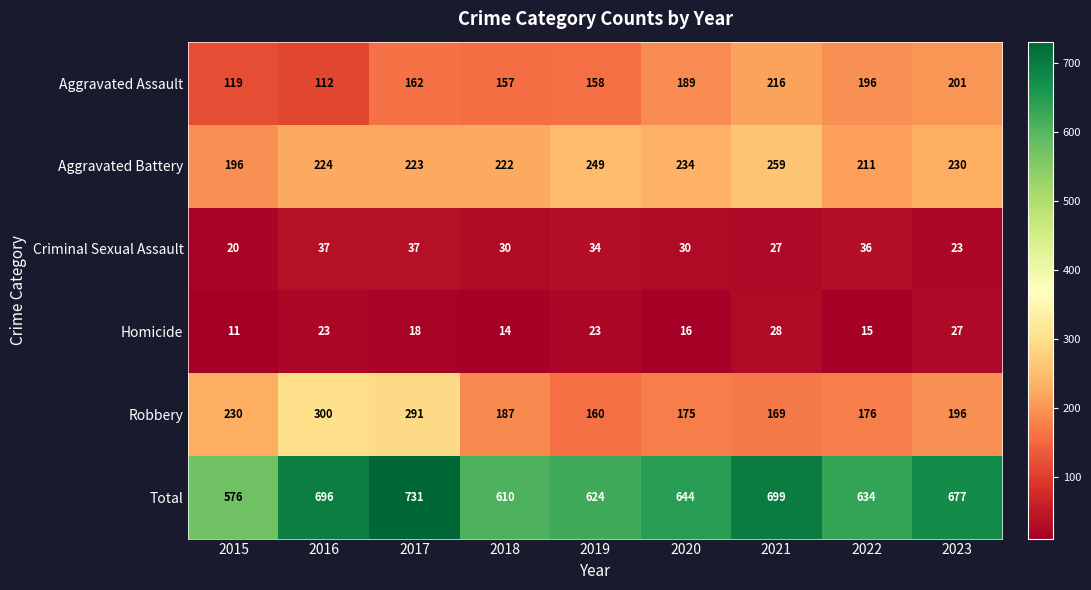

Between 2020 and 2021, which series saw the biggest shift?

Total